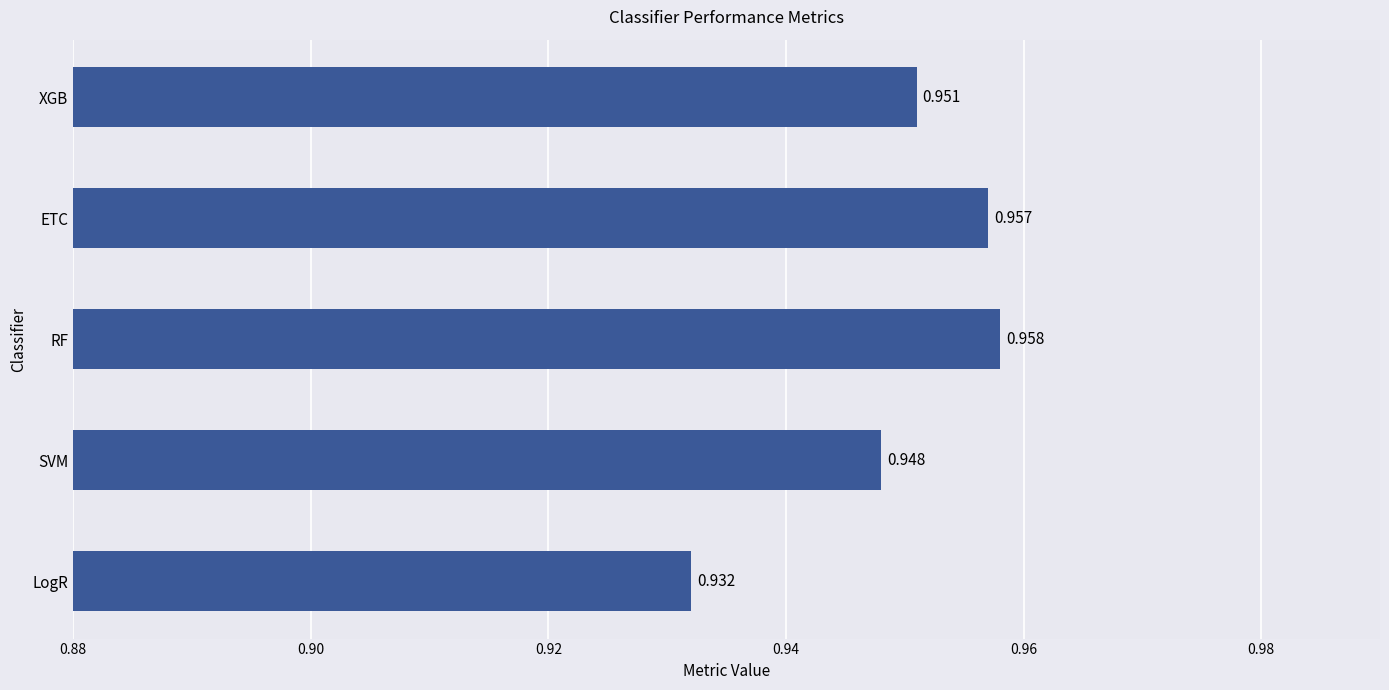

Count the number of data series in this chart.

1